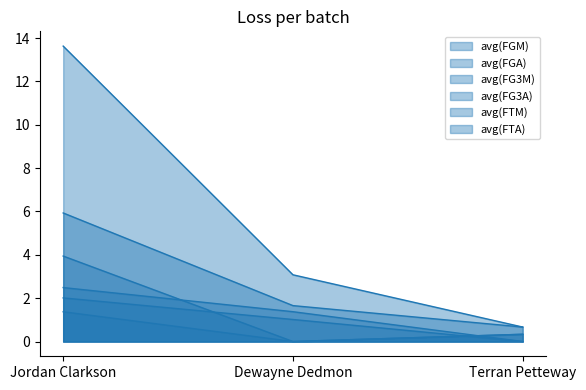

What is the label of the 3rd point from the left?

Terran Petteway